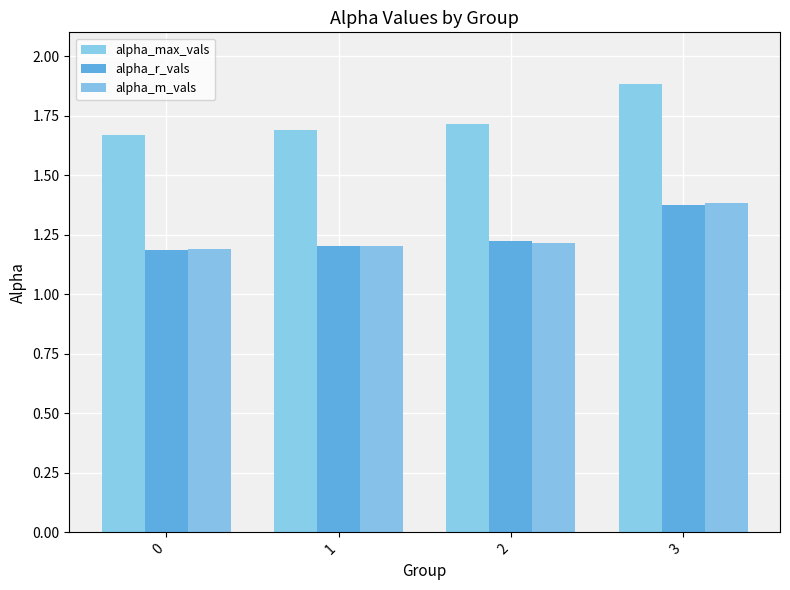

True or false: alpha_max_vals has a value of 1.7 at 0.

True